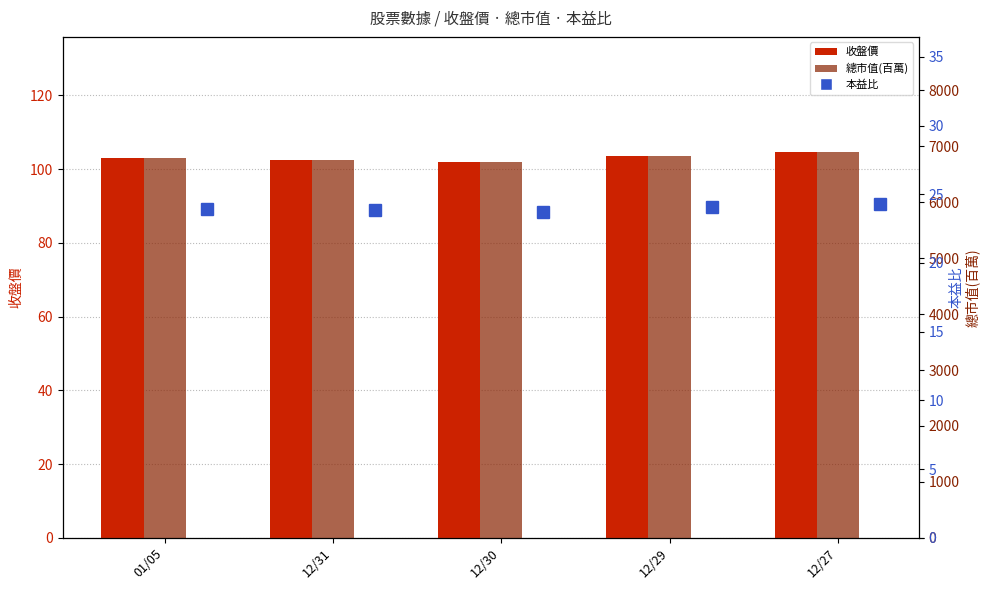

What is the difference between the highest and lowest values at 01/05?

6766.1